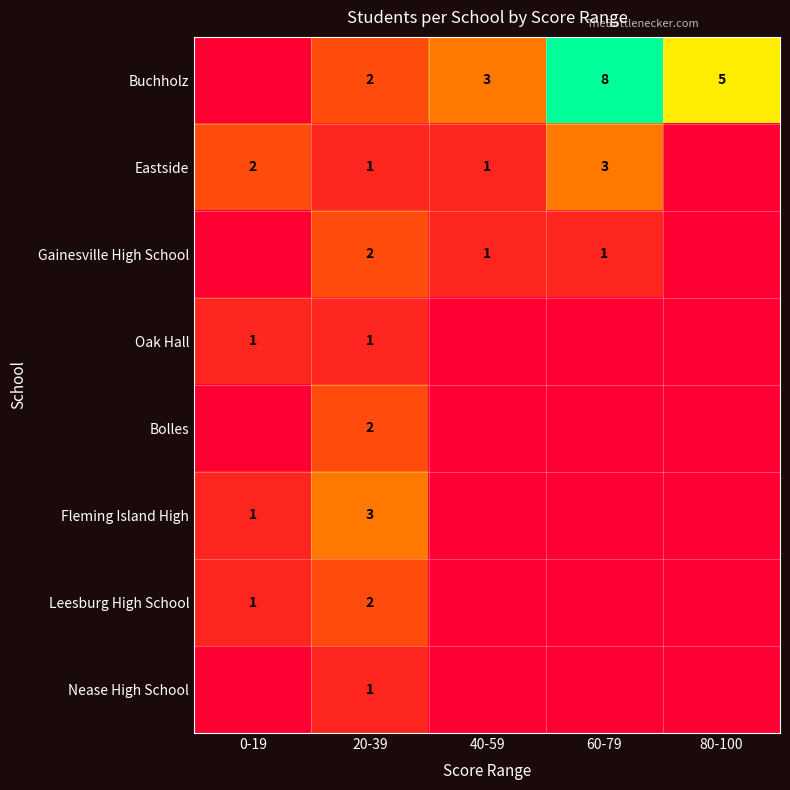

True or false: Gainesville High School has a value of 0 at 60-79.

False